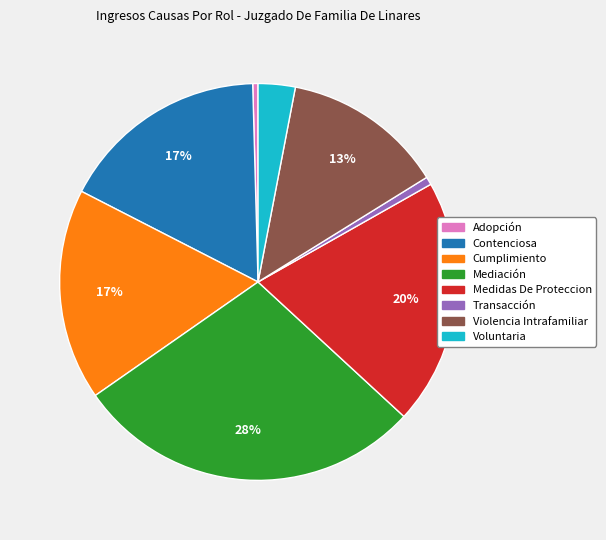

Is it true that Mediación is 39% of the pie?

False